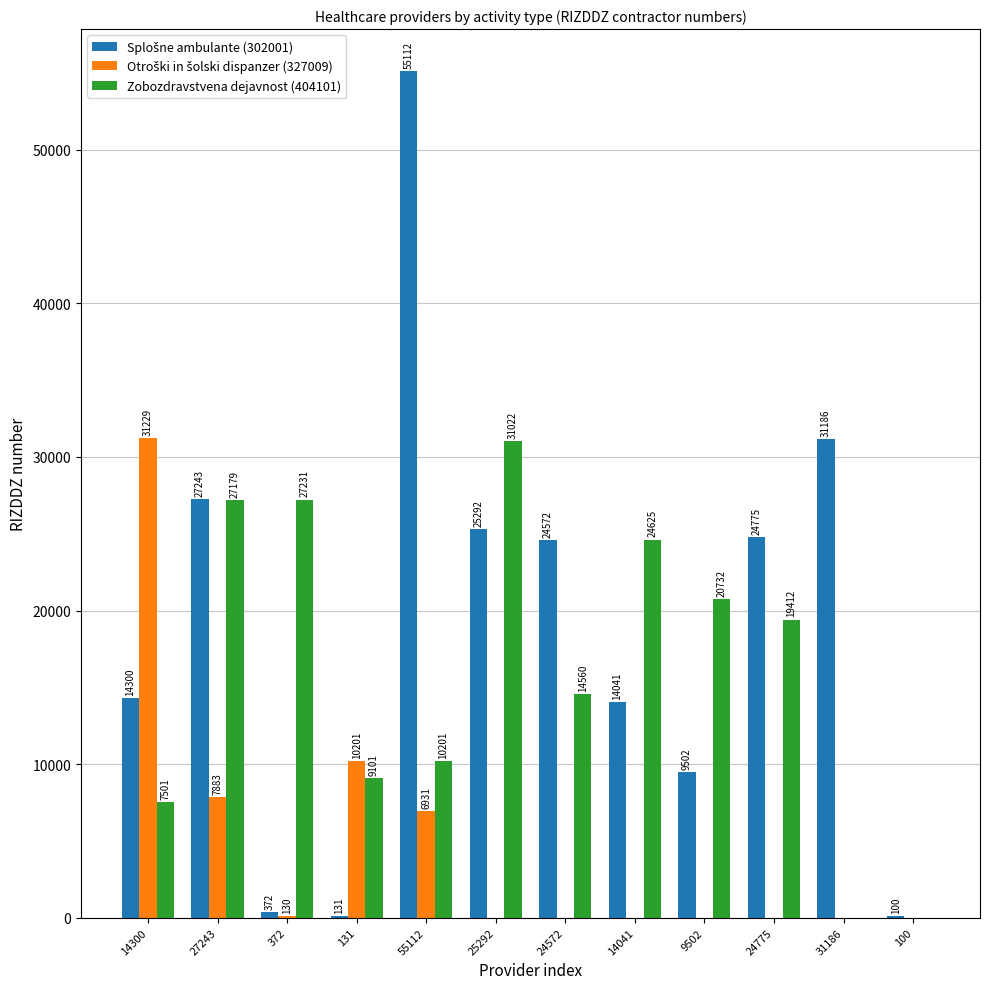

Which category has the highest value in the Zobozdravstvena dejavnost (404101) series?

25292